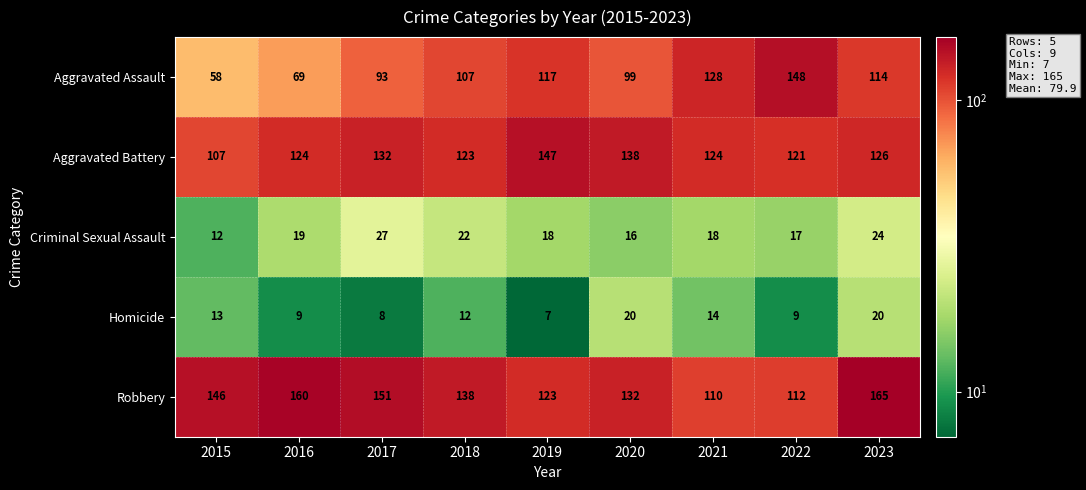

What is the sum of the Homicide values at 2023 and 2017?

28